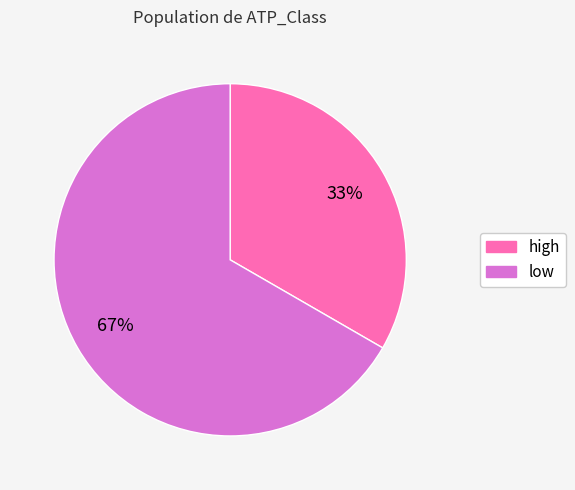

To the nearest percent, what is the average slice percentage?

50%